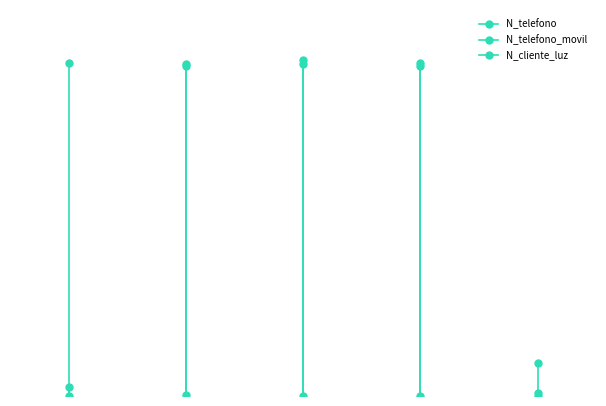

What is the value of the N_telefono point at the 5th from the left?

9456798